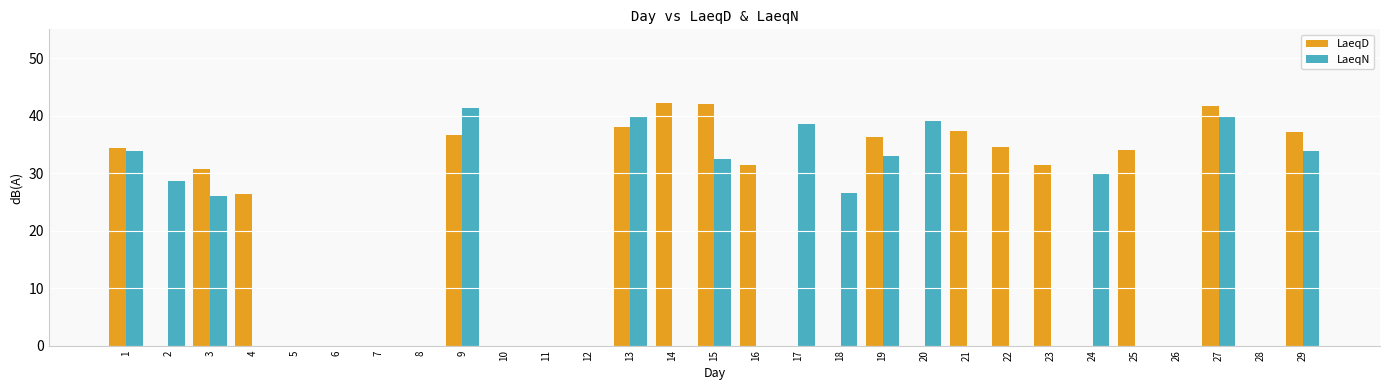

At which label does LaeqD first exceed 26?

1